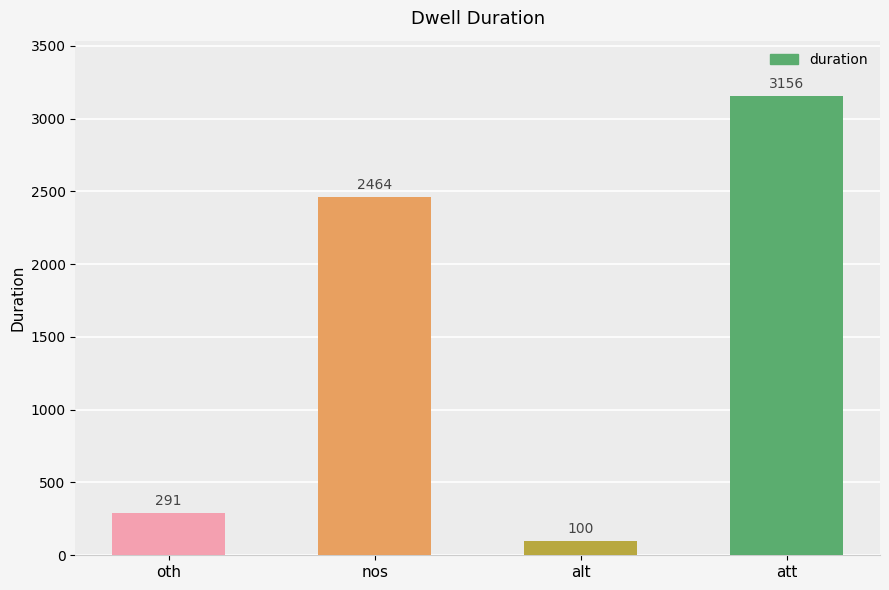

Which label corresponds to the smallest value in the chart?

alt